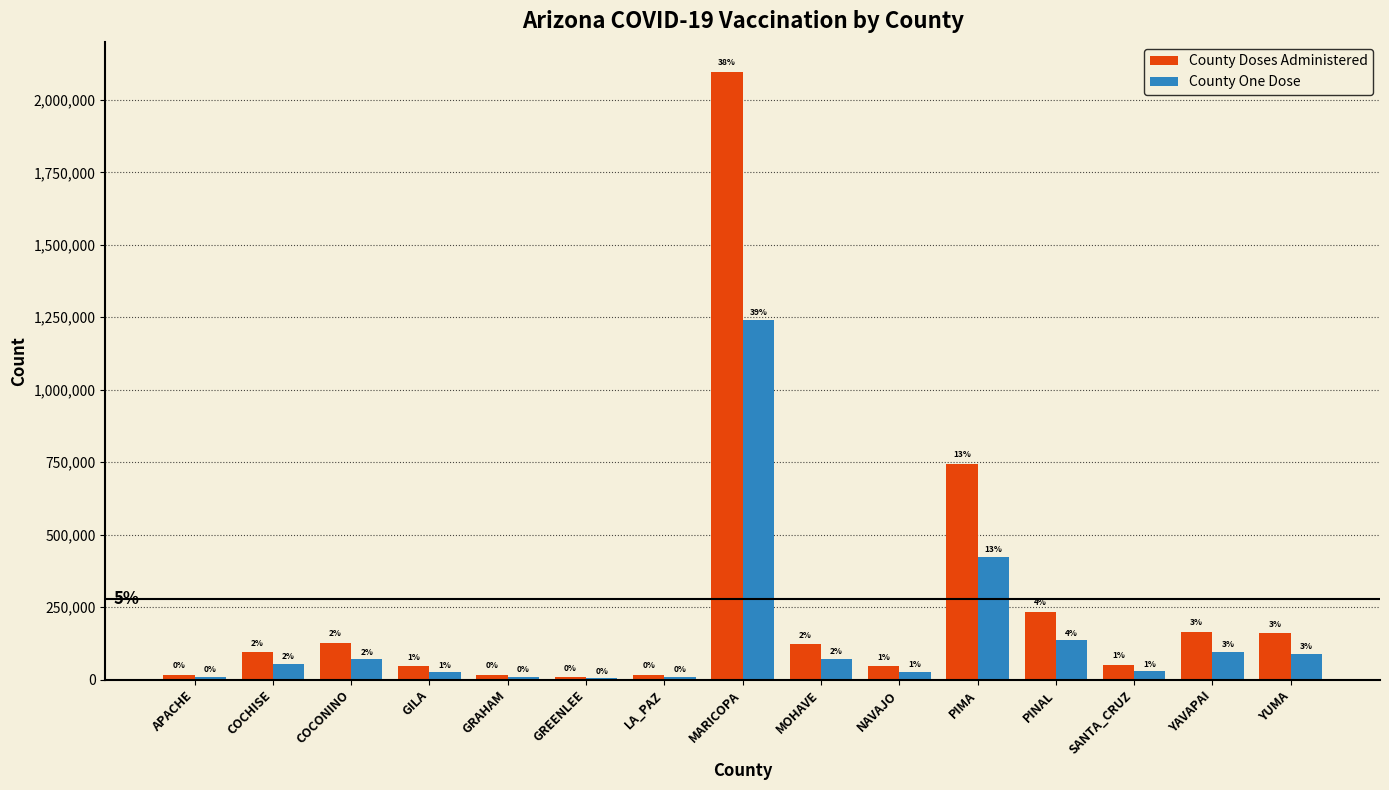

How many groups of bars are there?

15